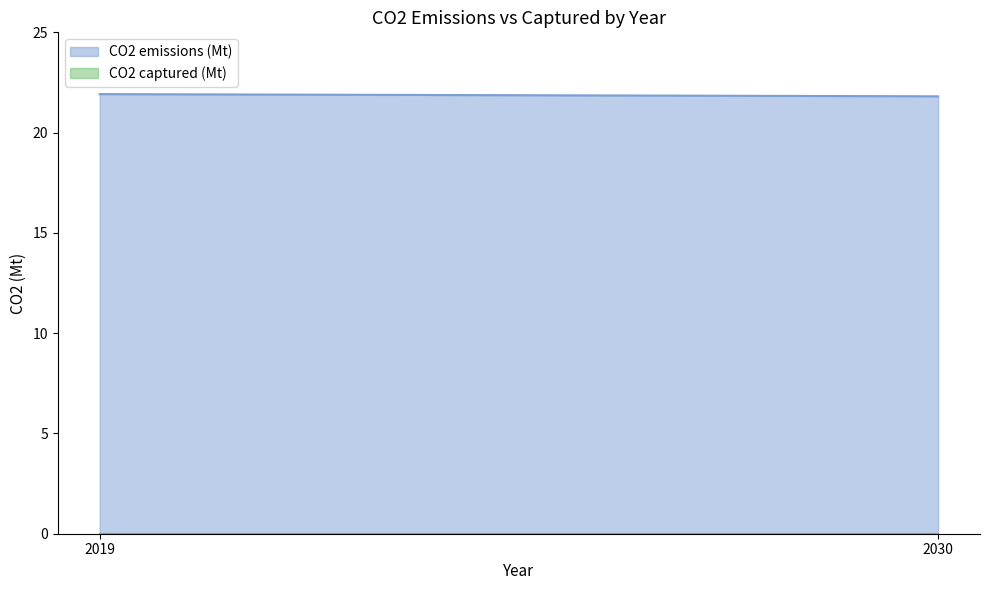

Which series has the largest total across all categories?

CO2 emissions (Mt)